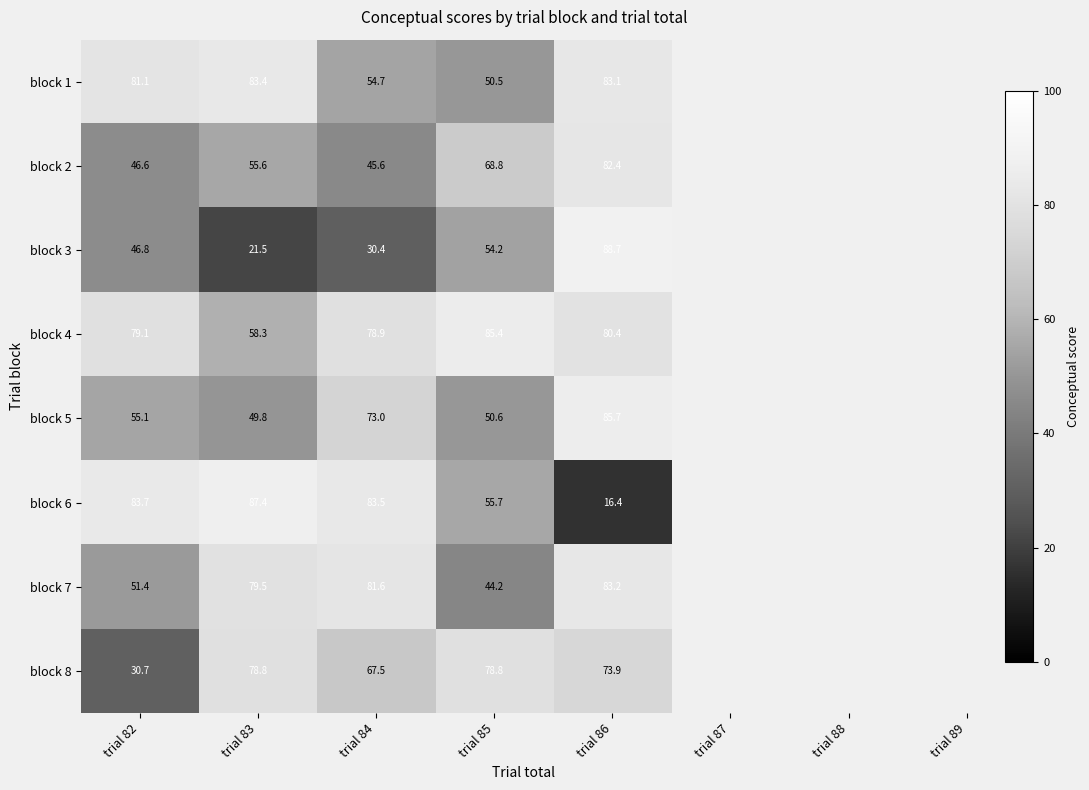

What is the total value across all series at trial 86?

593.8